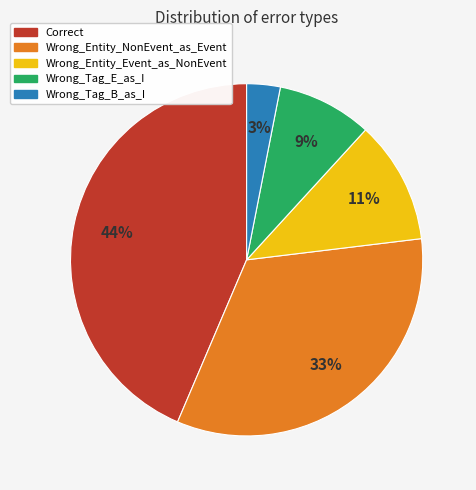

Count the number of slices in the pie.

5